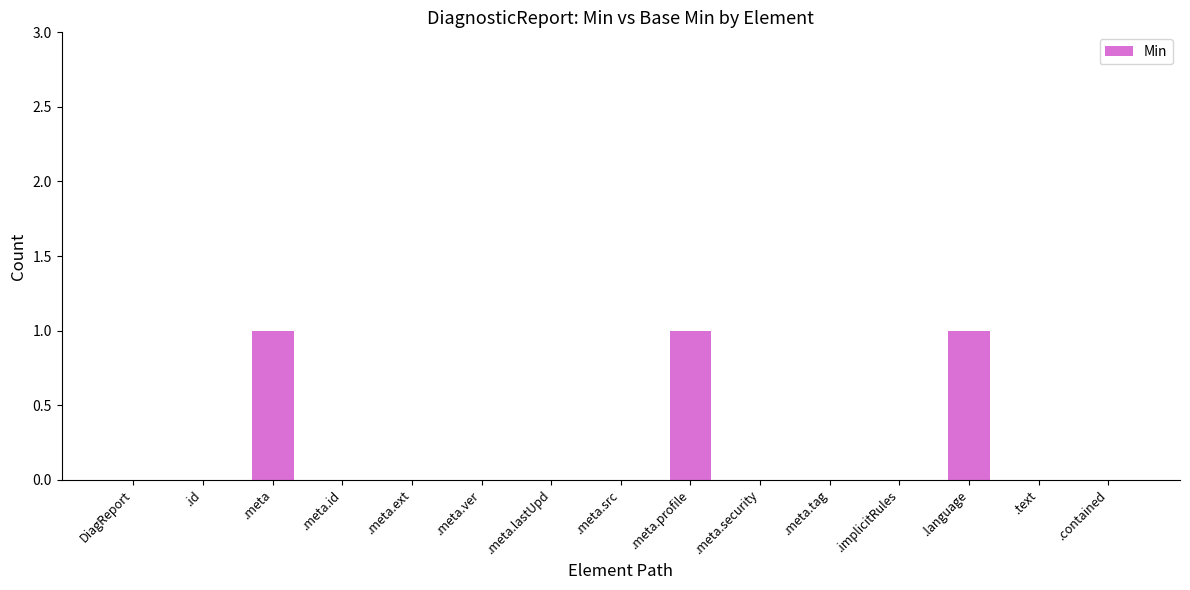

What is the change in value from DiagReport to .meta?

+1